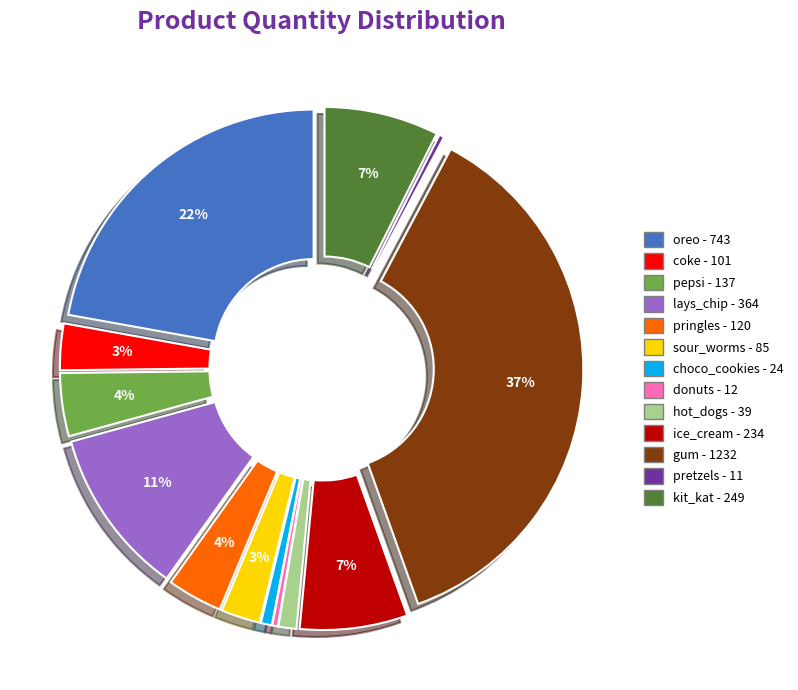

To the nearest percent, what is the average slice percentage?

8%